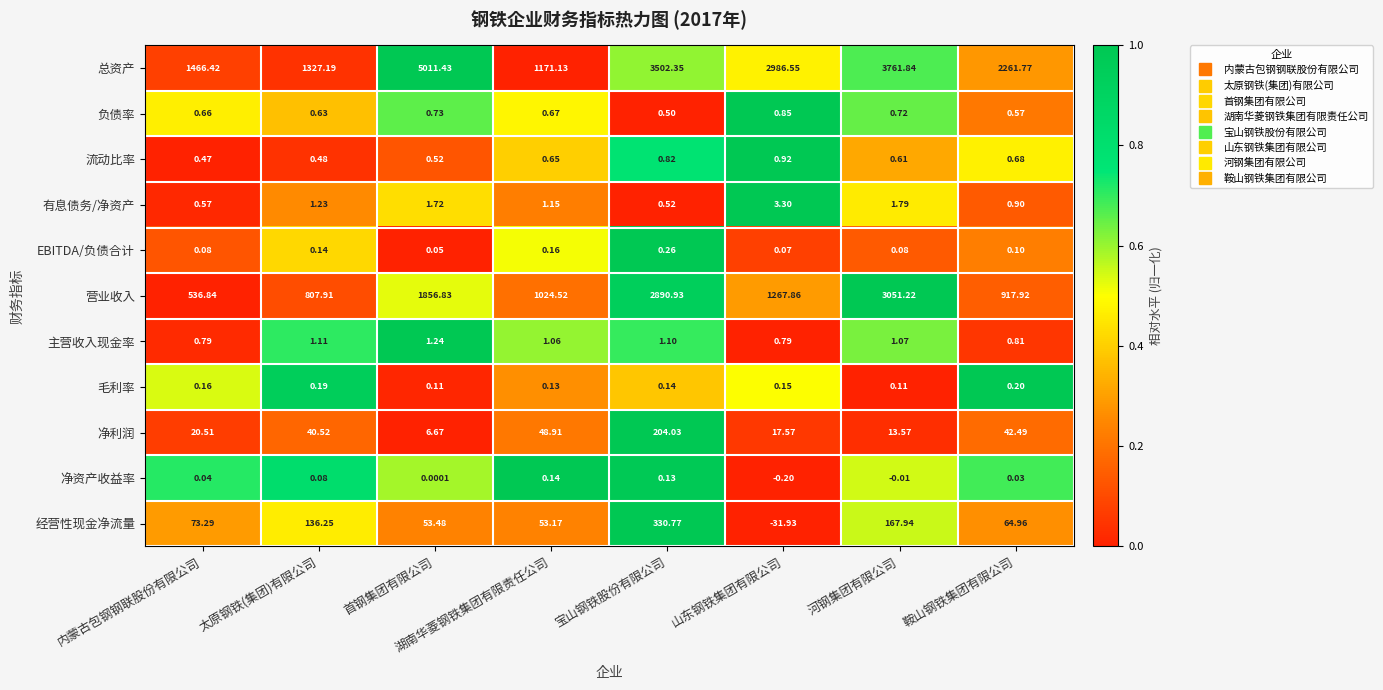

At which category does the chart reach its peak across all series?

首钢集团有限公司